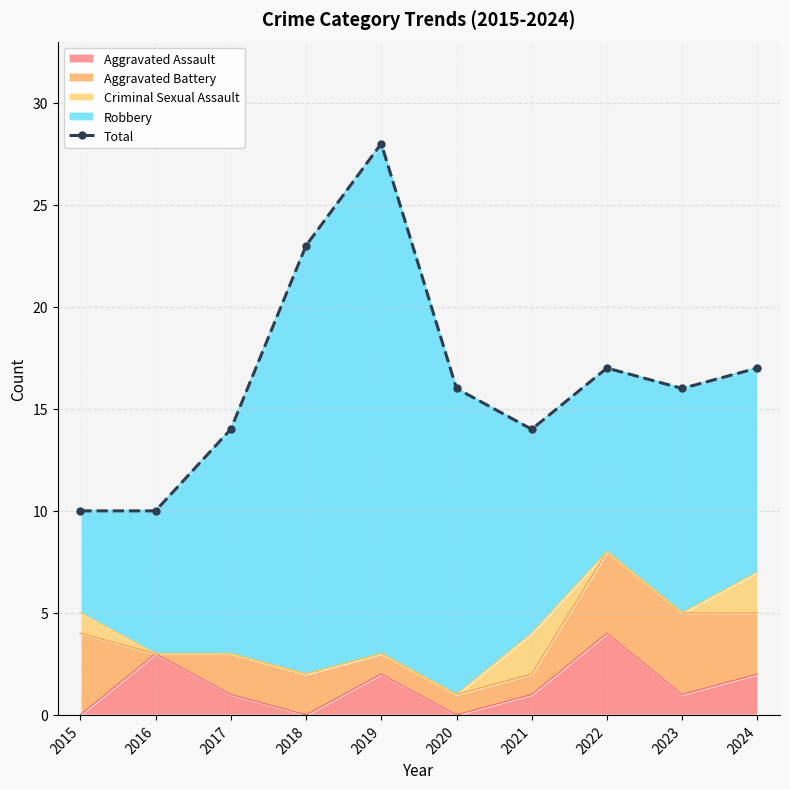

Between 2017 and 2020, which is larger?

2020